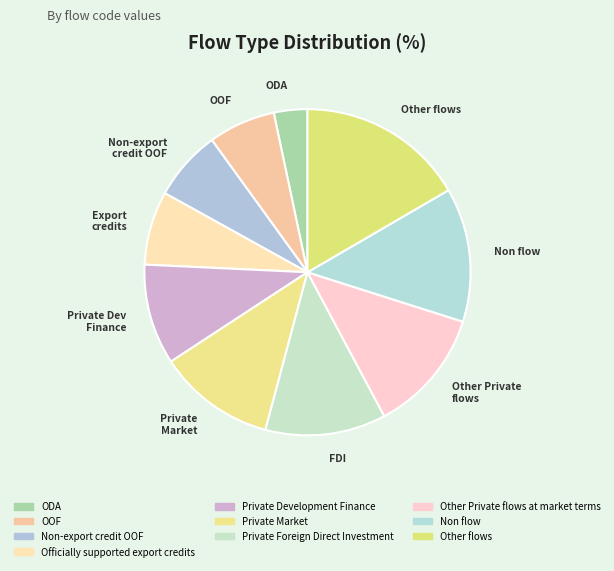

How many segments does this pie chart have?

10